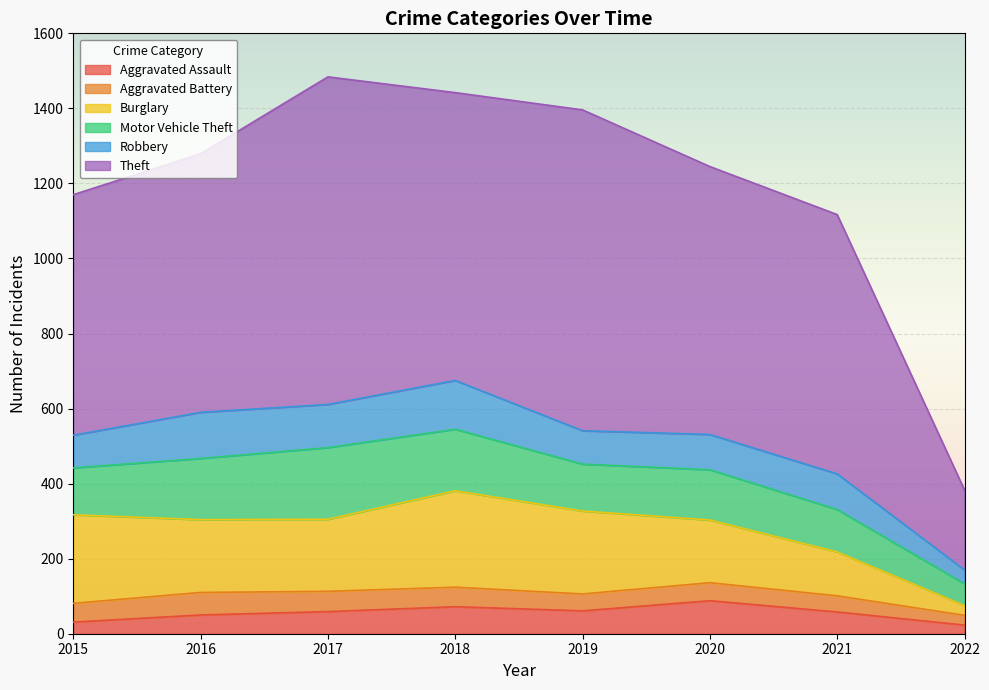

At 2017, list the series in order from smallest to largest.

Aggravated Battery, Aggravated Assault, Robbery, Motor Vehicle Theft, Burglary, Theft